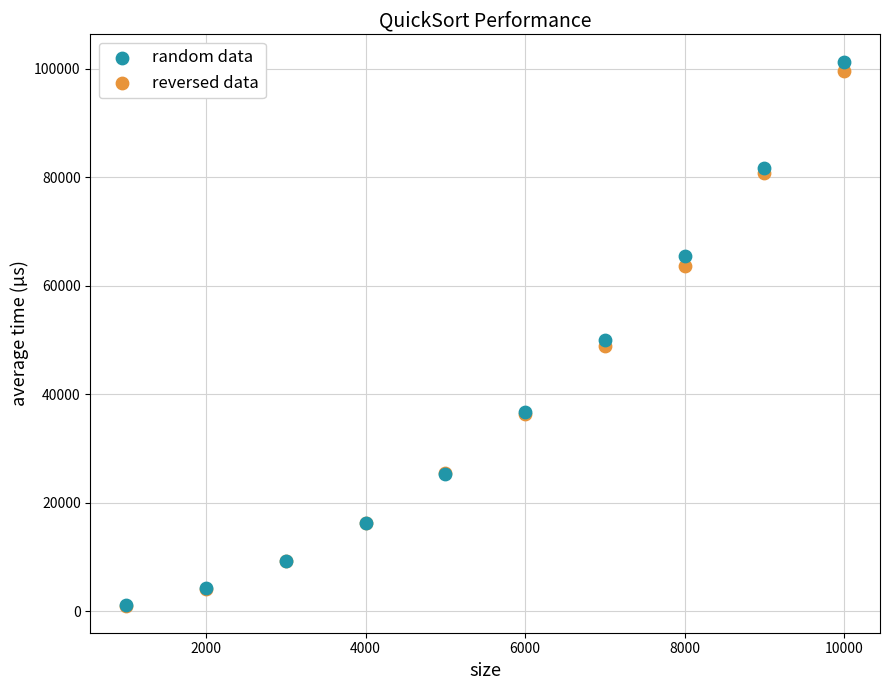

Which series contains the highest Y value?

random data